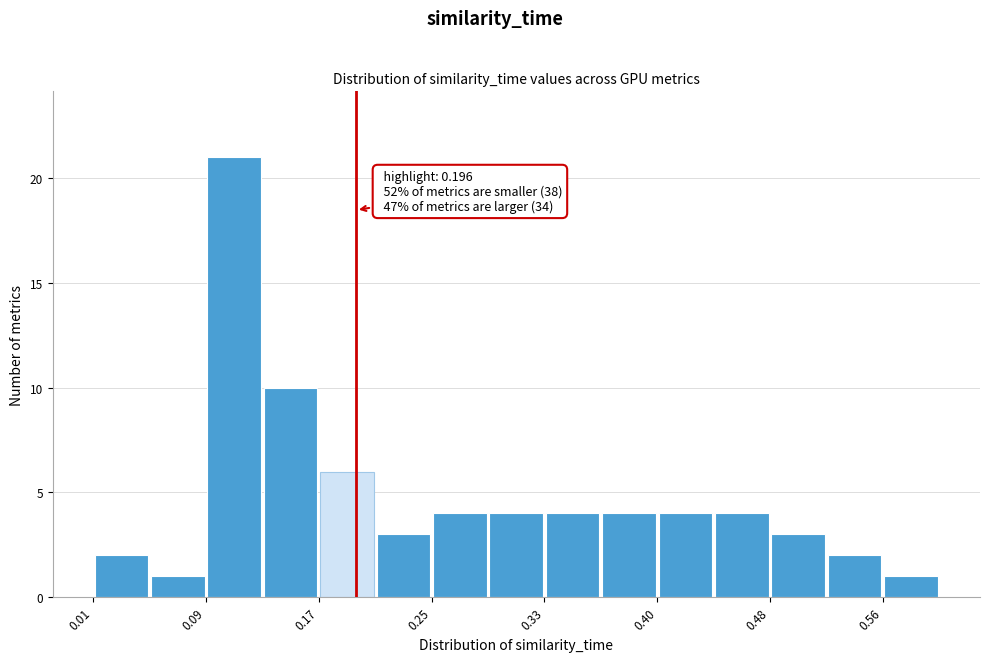

Around what value on the x-axis is the tallest bar? Give the approximate position of its centre, as read against the axis.

0.11